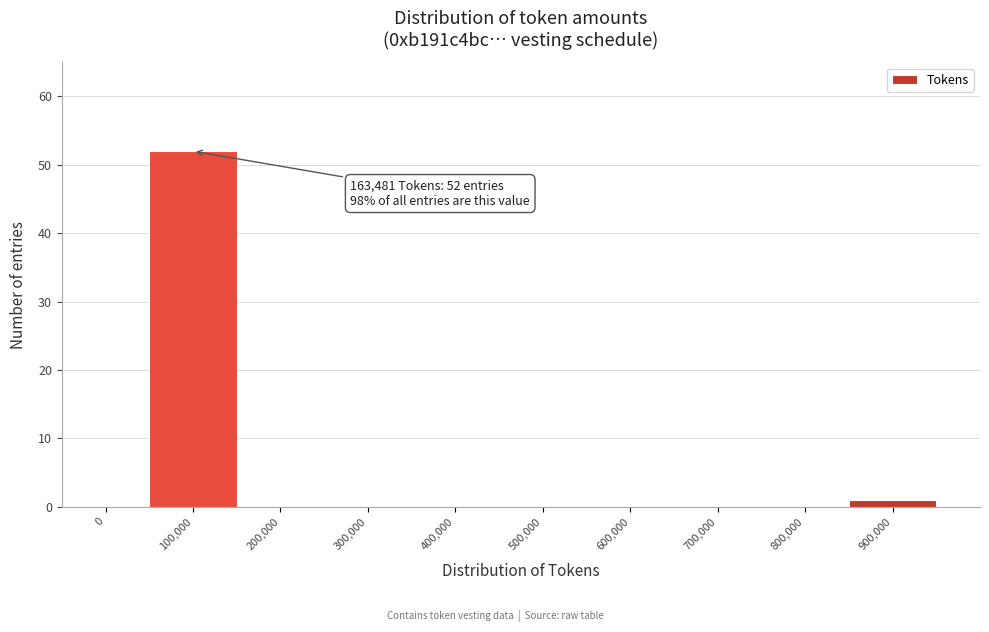

Reading right to left, what are all the values shown in this chart?

900,000=1	800,000=0	700,000=0	600,000=0	500,000=0	400,000=0	300,000=0	200,000=0	100,000=52	0=0